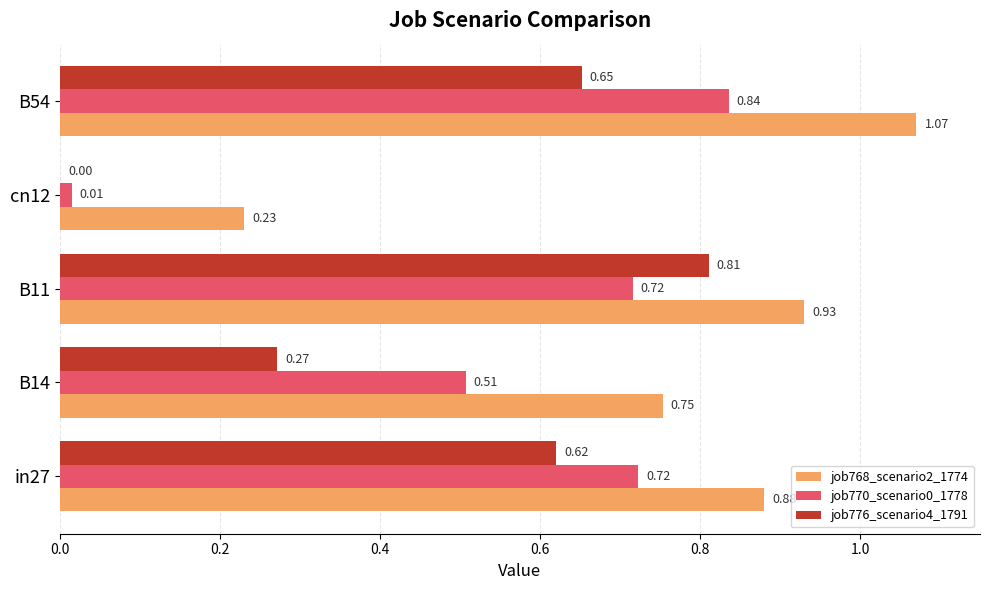

What is the sum of all job768_scenario2_1774 values?

3.9